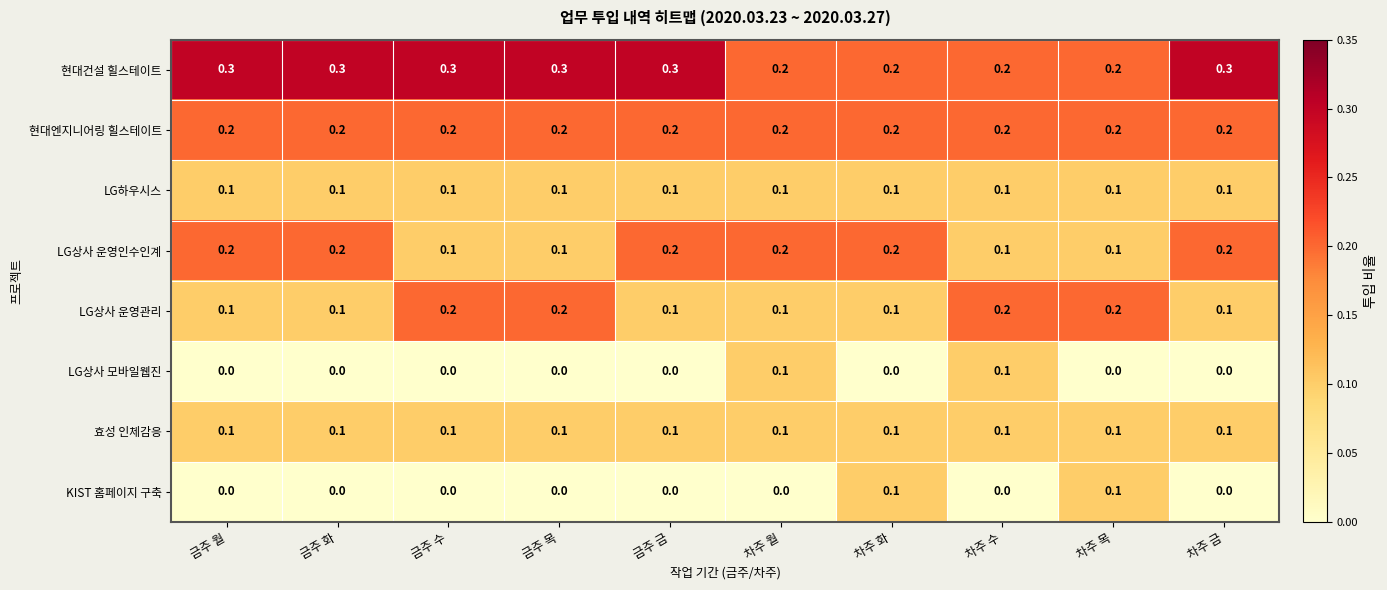

True or false: 효성 인체감응 has a value of 0.1 at 차주 수.

True